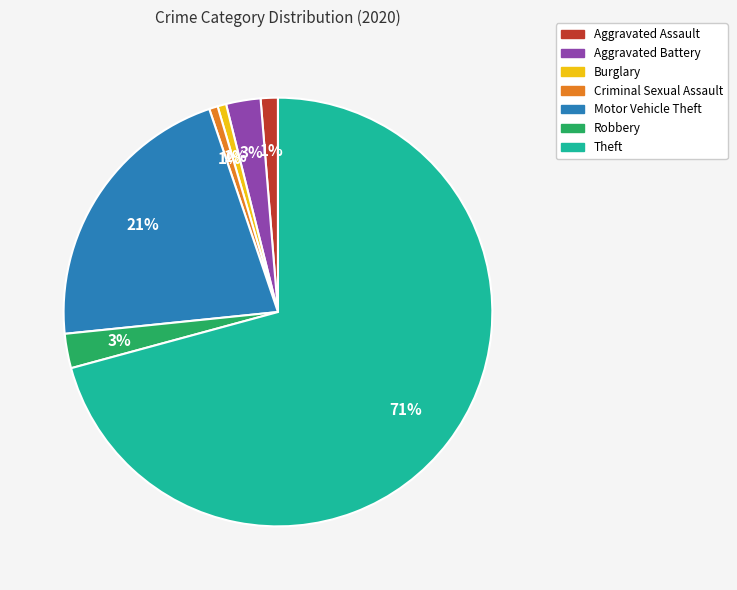

True or false: Criminal Sexual Assault accounts for 1% of the total.

True